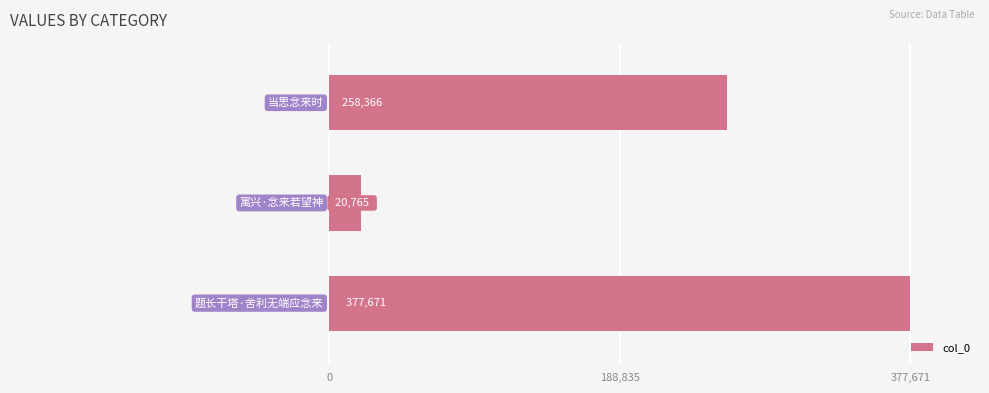

What is the sum of all values?

656802